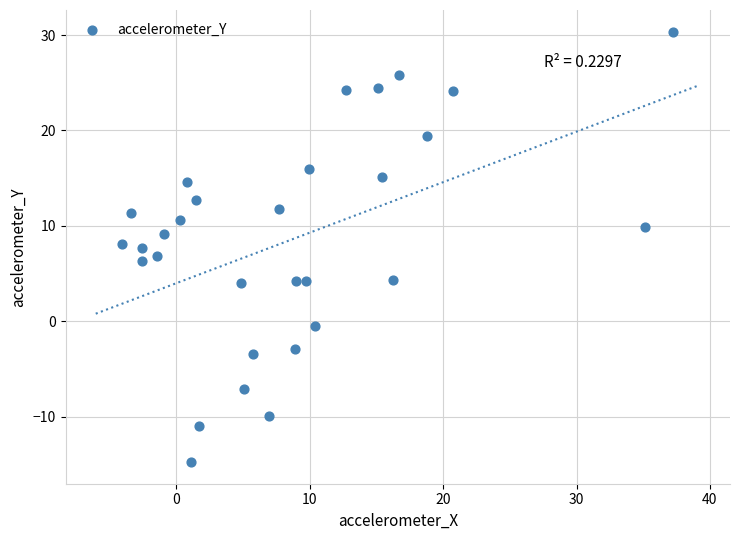

What is the range of Y values (max minus min)?

45.1